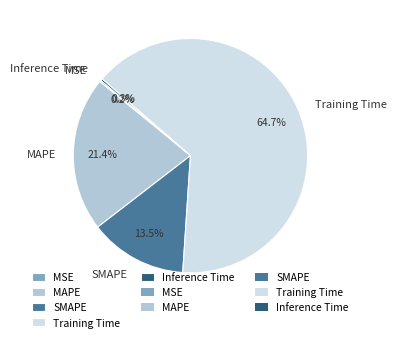

To the nearest percent, what is the difference between the largest and smallest slice percentages?

64%